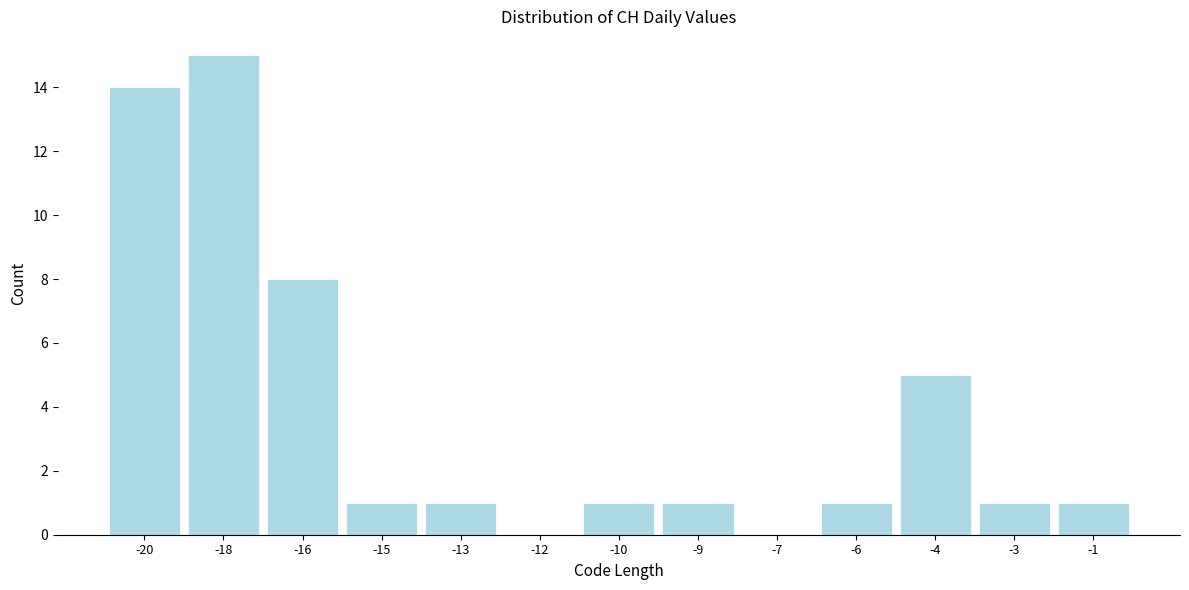

Reading right to left, list all the values displayed in this chart.

-1=1	-3=1	-4=5	-6=1	-7=0	-9=1	-10=1	-12=0	-13=1	-15=1	-16=8	-18=15	-20=14